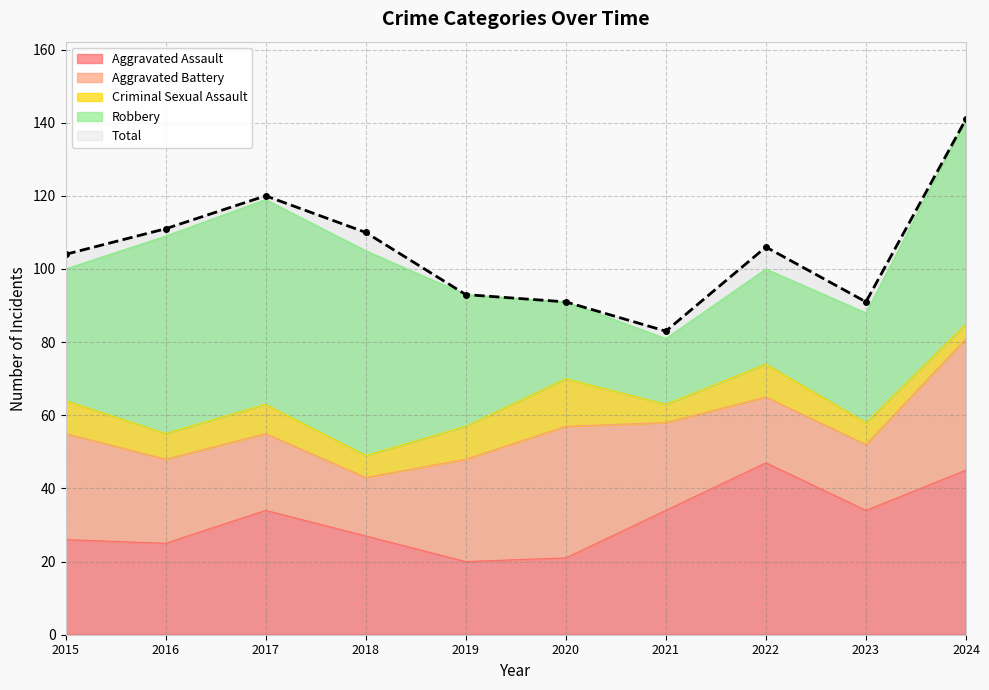

Reading right to left, what are all the values shown in this chart?

Aggravated Assault: 2024=45	2023=34	2022=47	2021=34	2020=21	2019=20	2018=27	2017=34	2016=25	2015=26
Aggravated Battery: 2024=36	2023=18	2022=18	2021=24	2020=36	2019=28	2018=16	2017=21	2016=23	2015=29
Criminal Sexual Assault: 2024=4	2023=6	2022=9	2021=5	2020=13	2019=9	2018=6	2017=8	2016=7	2015=9
Robbery: 2024=56	2023=30	2022=26	2021=18	2020=21	2019=36	2018=56	2017=56	2016=54	2015=36
Total: 2024=141	2023=91	2022=106	2021=83	2020=91	2019=93	2018=110	2017=120	2016=111	2015=104